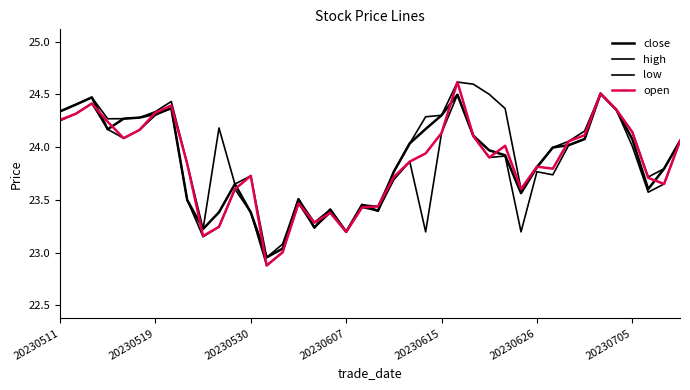

What is the maximum value shown in the chart?

24.6